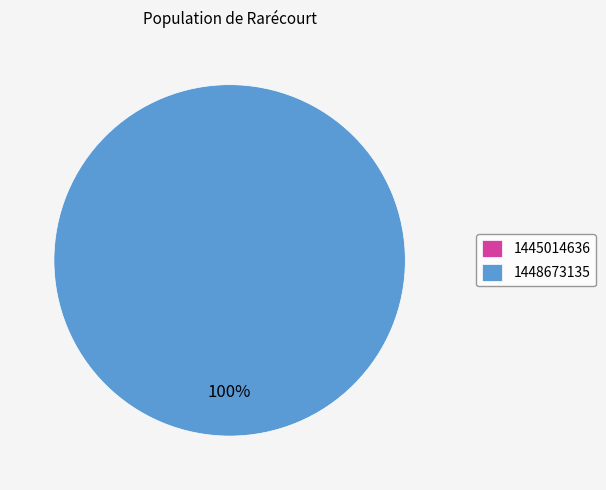

Is there a majority slice in this chart?

Yes